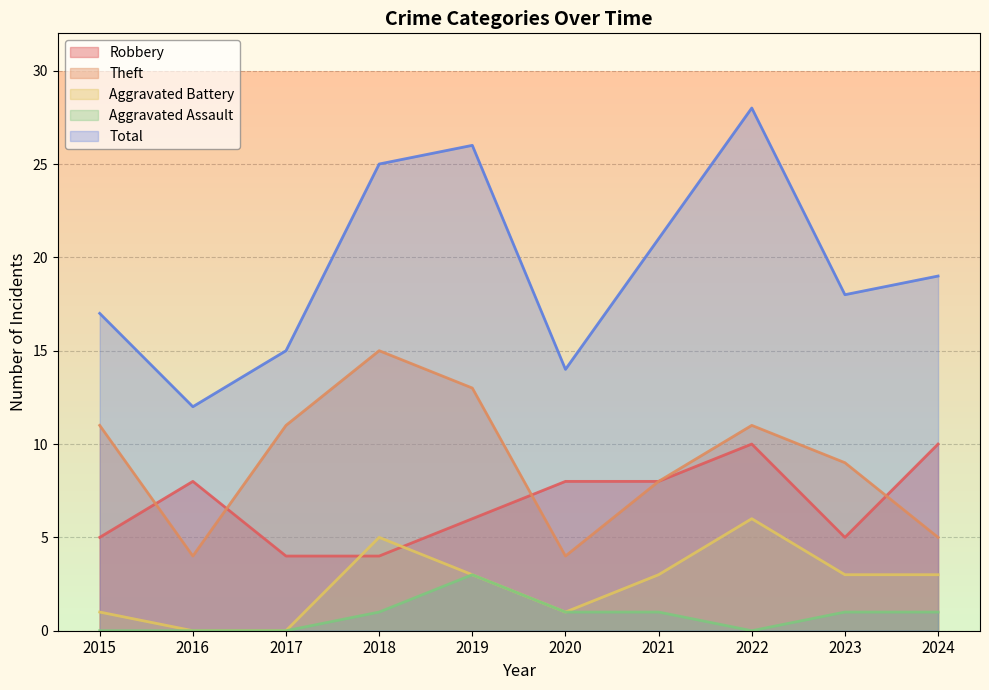

Which category has the lowest value in the Total series?

2016